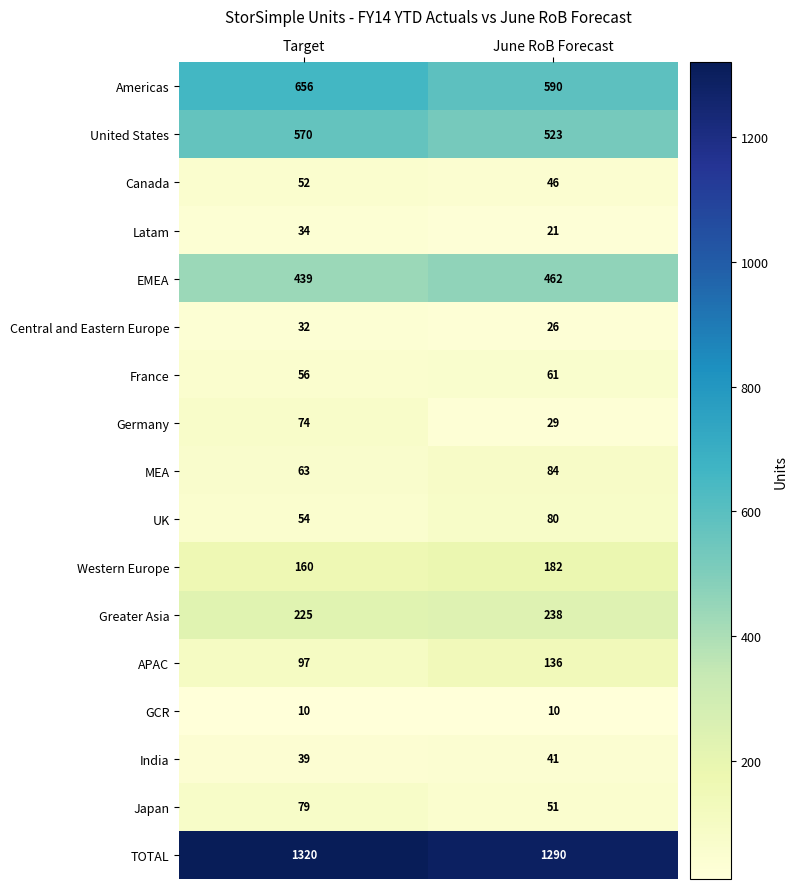

Which series has the widest spread of values?

Americas